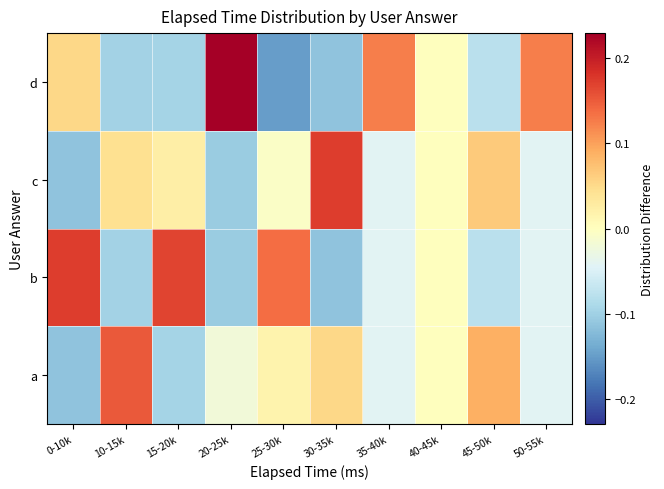

Reading left to right, list all the values displayed in this chart.

a: 0-10k=-0.1	10-15k=0.2	15-20k=-0.1	20-25k=-0.0	25-30k=0.0	30-35k=0.1	35-40k=-0.0	40-45k=0.0	45-50k=0.1	50-55k=-0.0
b: 0-10k=0.2	10-15k=-0.1	15-20k=0.2	20-25k=-0.1	25-30k=0.1	30-35k=-0.1	35-40k=-0.0	40-45k=0.0	45-50k=-0.1	50-55k=-0.0
c: 0-10k=-0.1	10-15k=0.0	15-20k=0.0	20-25k=-0.1	25-30k=-0.0	30-35k=0.2	35-40k=-0.0	40-45k=0.0	45-50k=0.1	50-55k=-0.0
d: 0-10k=0.1	10-15k=-0.1	15-20k=-0.1	20-25k=0.2	25-30k=-0.1	30-35k=-0.1	35-40k=0.1	40-45k=0.0	45-50k=-0.1	50-55k=0.1